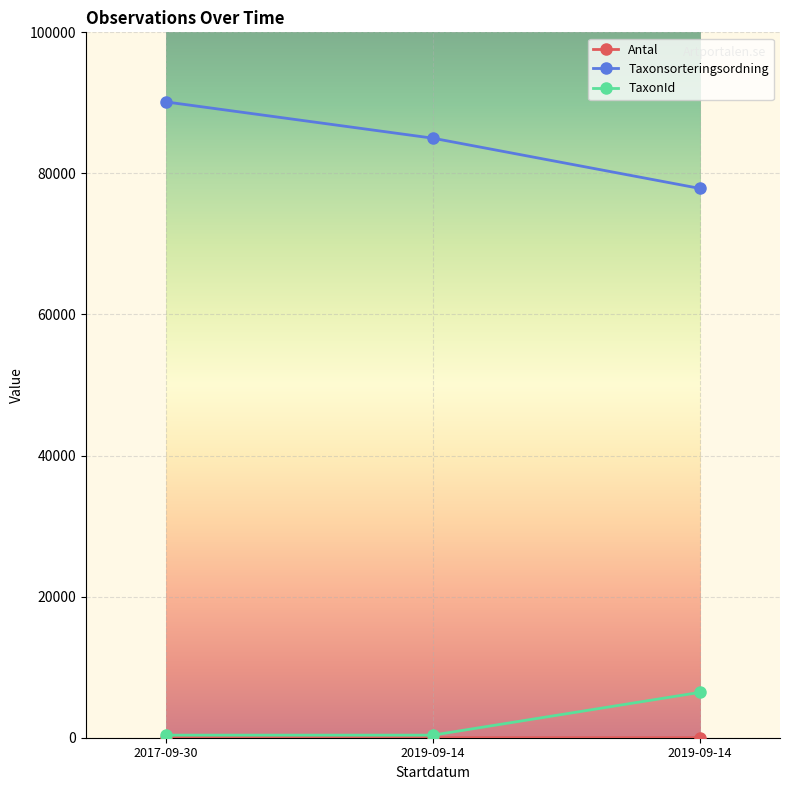

Is this an area chart (filled region under the line)?

No